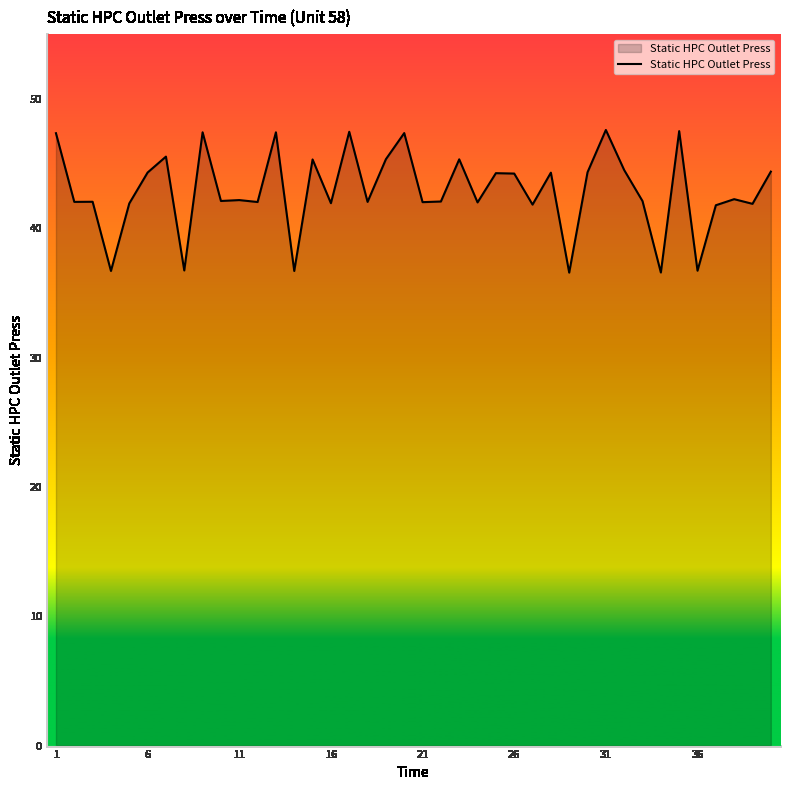

What is the difference between the maximum and minimum values?

11.0